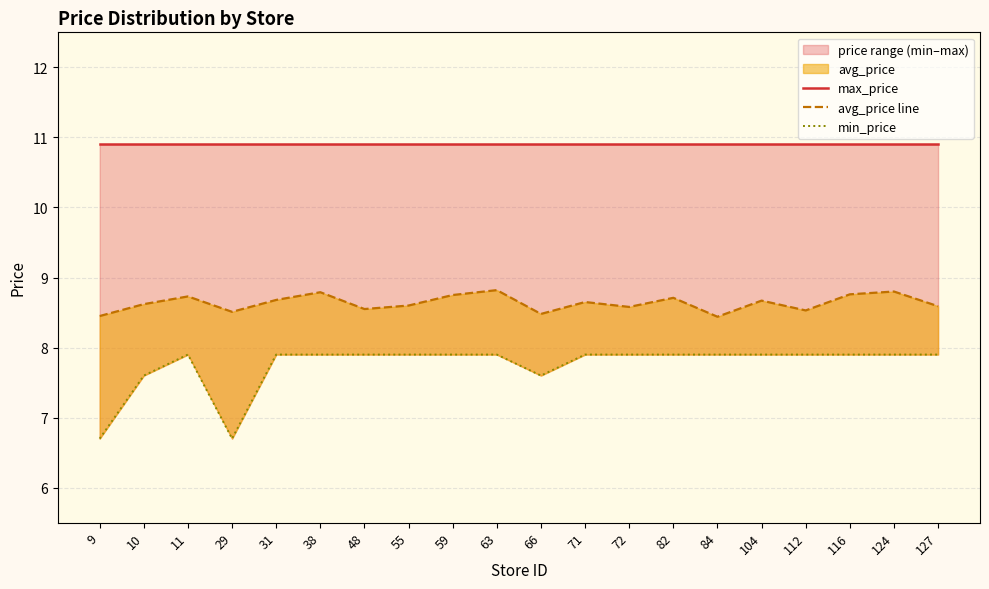

What is the difference between the highest and lowest values at 66?

3.3